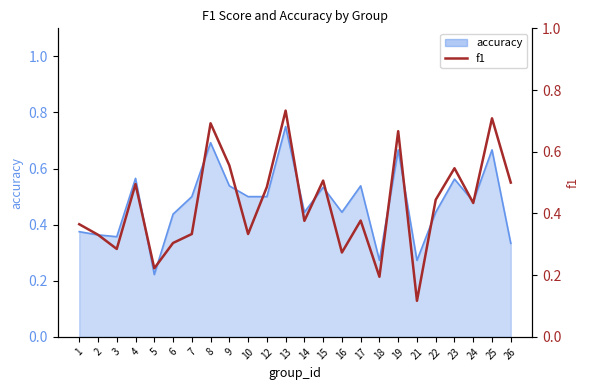

Which category has the lowest value across all series?

21